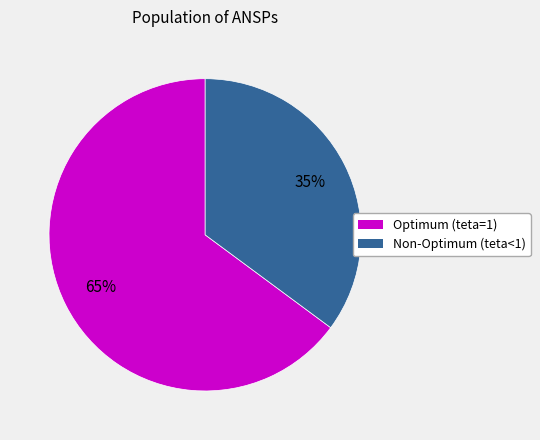

To the nearest percent, what is the average slice percentage?

50%